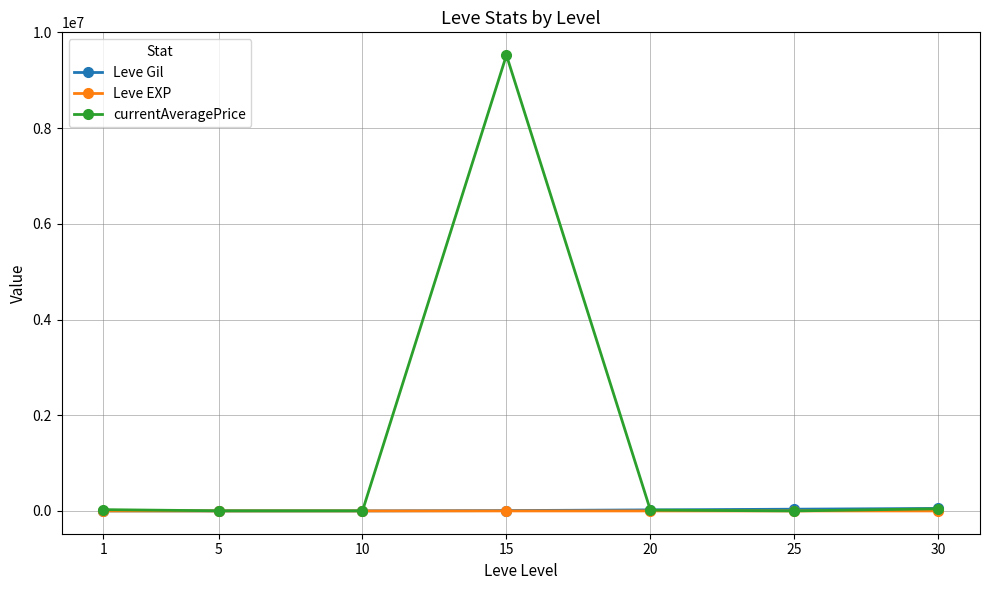

Which series has the largest total across all categories?

currentAveragePrice